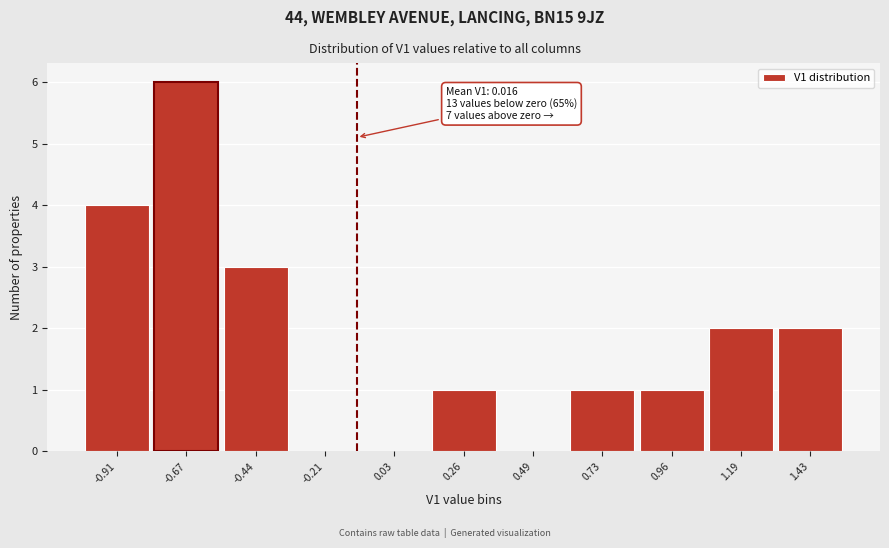

Reading left to right, extract all data points from this chart.

-0.91=4	-0.67=6	-0.44=3	-0.21=0	0.03=0	0.26=1	0.49=0	0.73=1	0.96=1	1.19=2	1.43=2